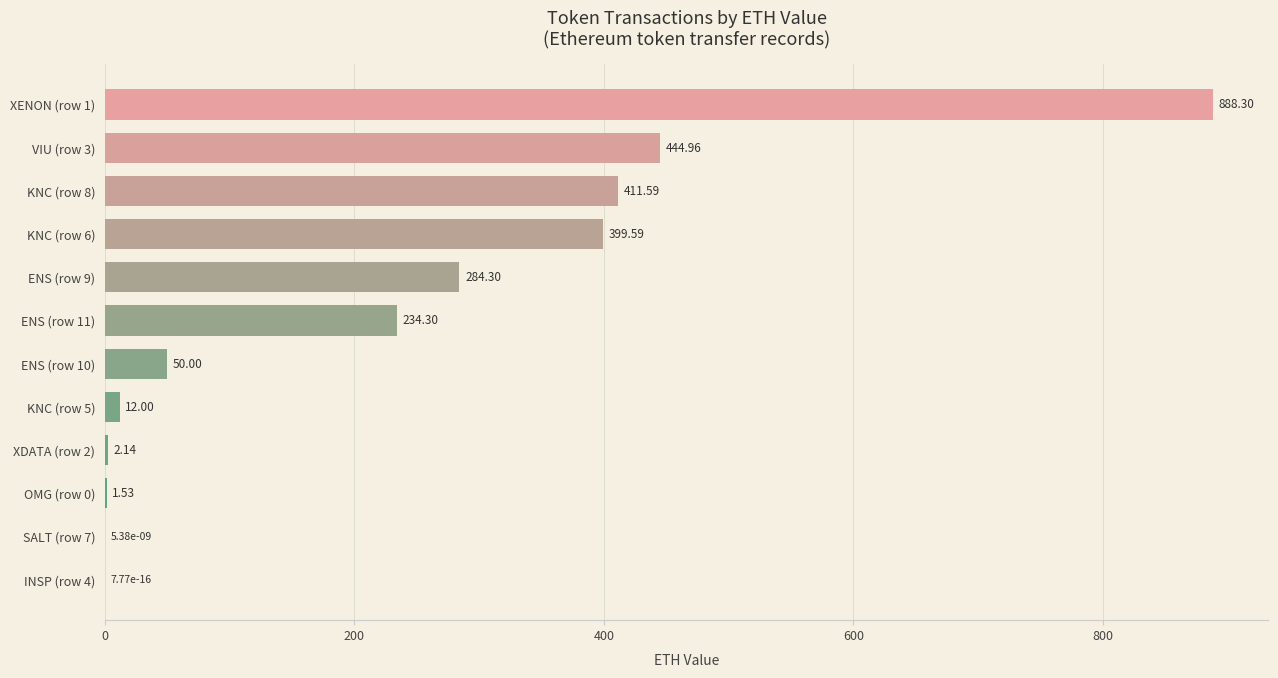

What is the sum of all values?

2728.7